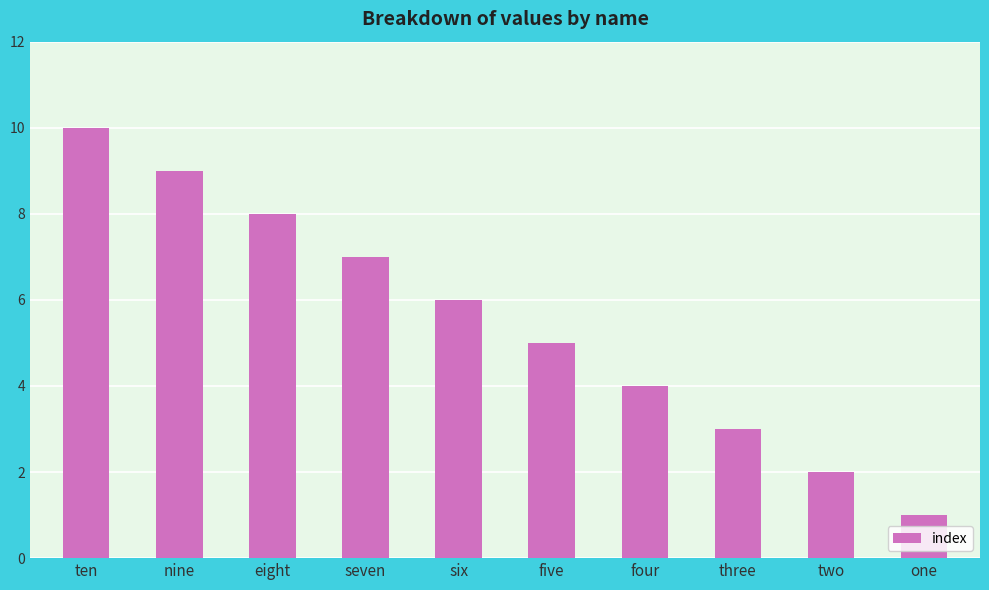

What is the smallest value displayed?

1